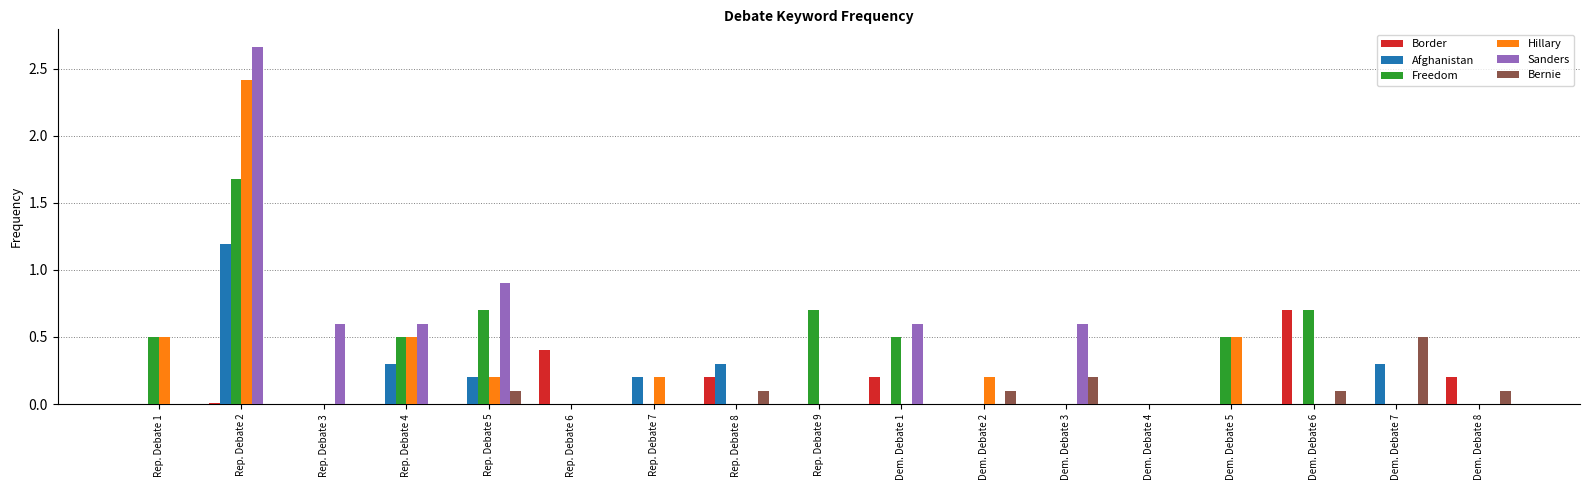

What is the sum of all Sanders values?

6.0